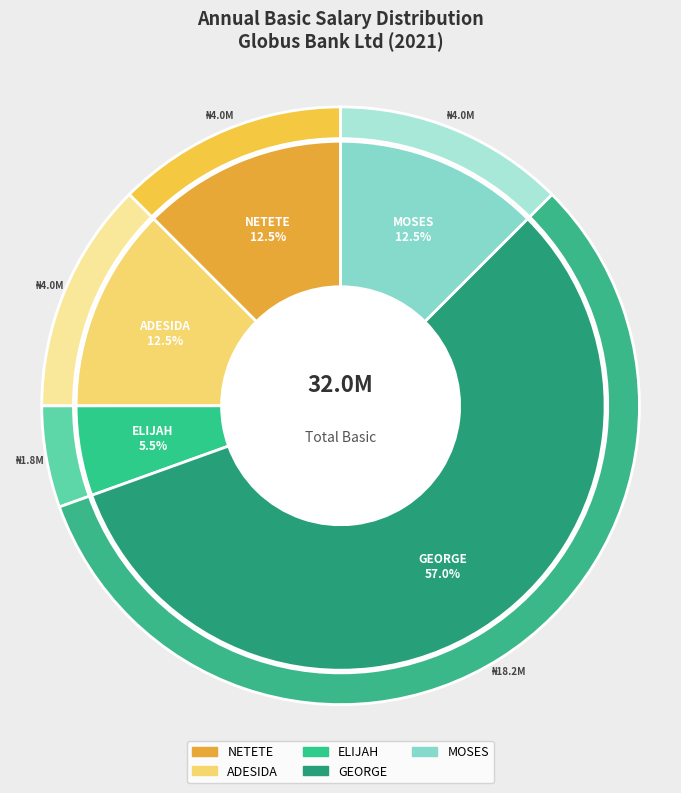

What is the total percentage of GEORGE and MOSES?

69.5%